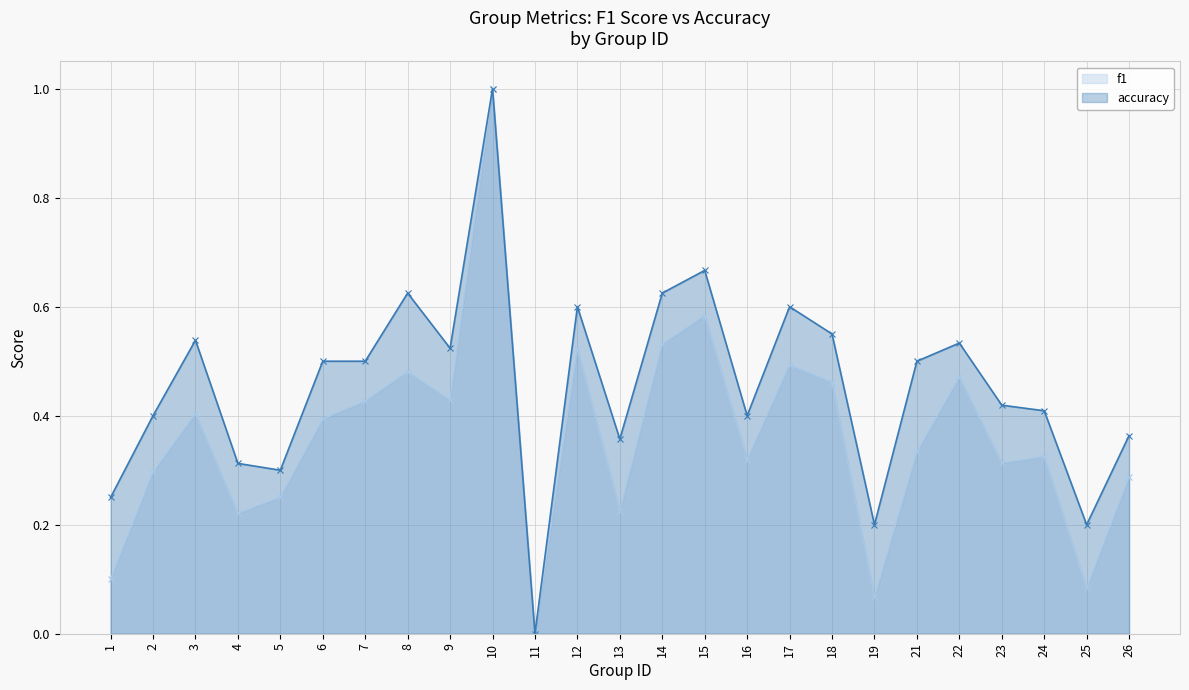

At which category does f1 reach its first local valley?

4